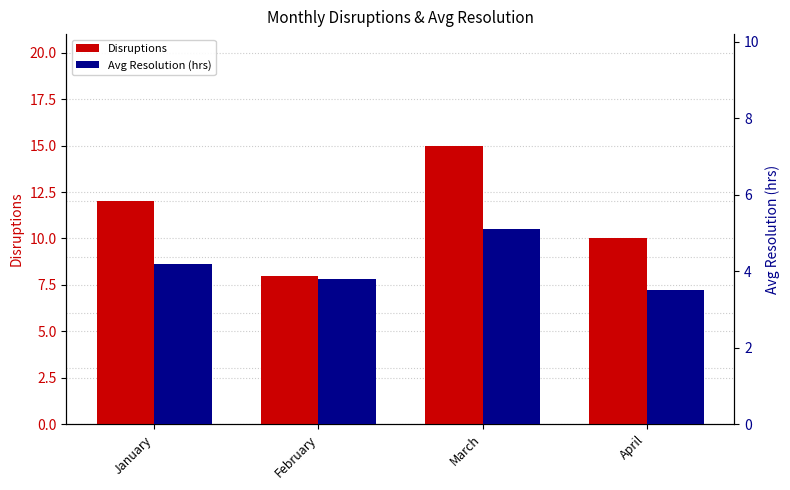

Reading right to left, extract all data points from this chart.

Disruptions: 10.0	15.0	8.0	12.0
Avg Resolution (hrs): 3.5	5.1	3.8	4.2